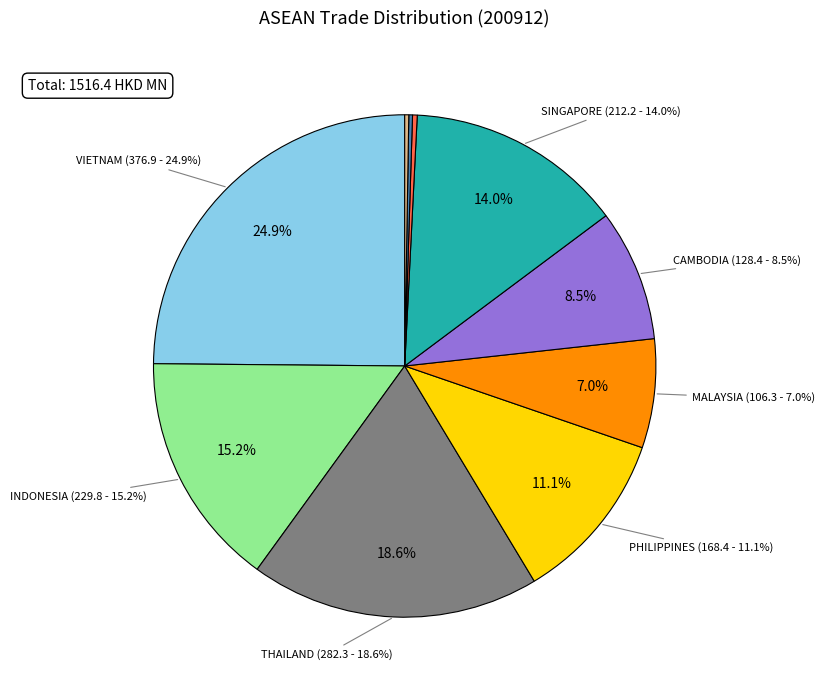

To the nearest percent, what is the average slice percentage?

10%